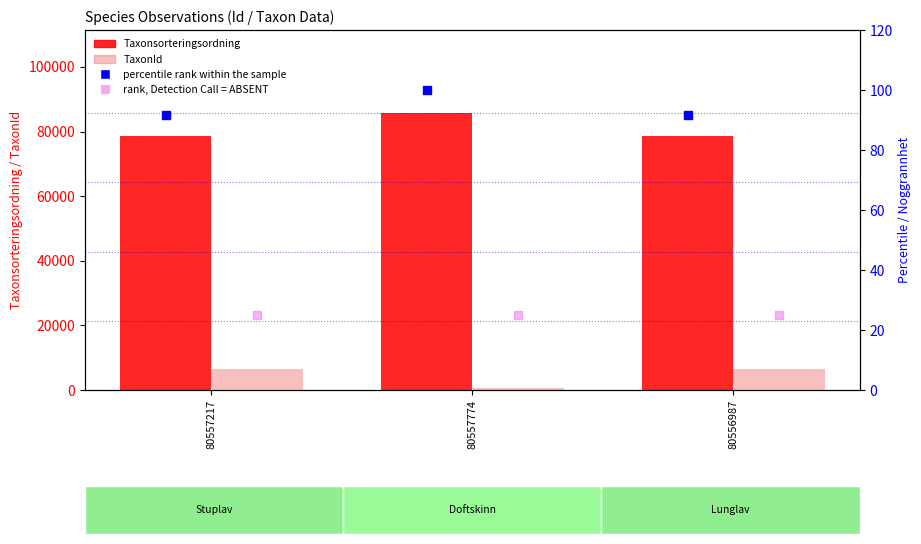

Which series has the largest Y range (max minus min)?

Taxonsorteringsordning